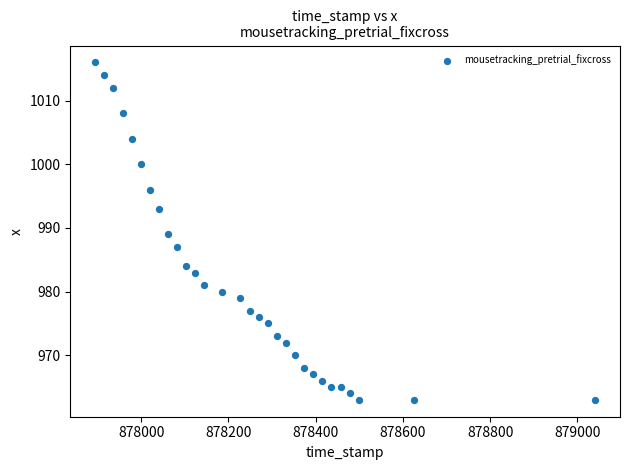

What is the range of Y values (max minus min)?

53